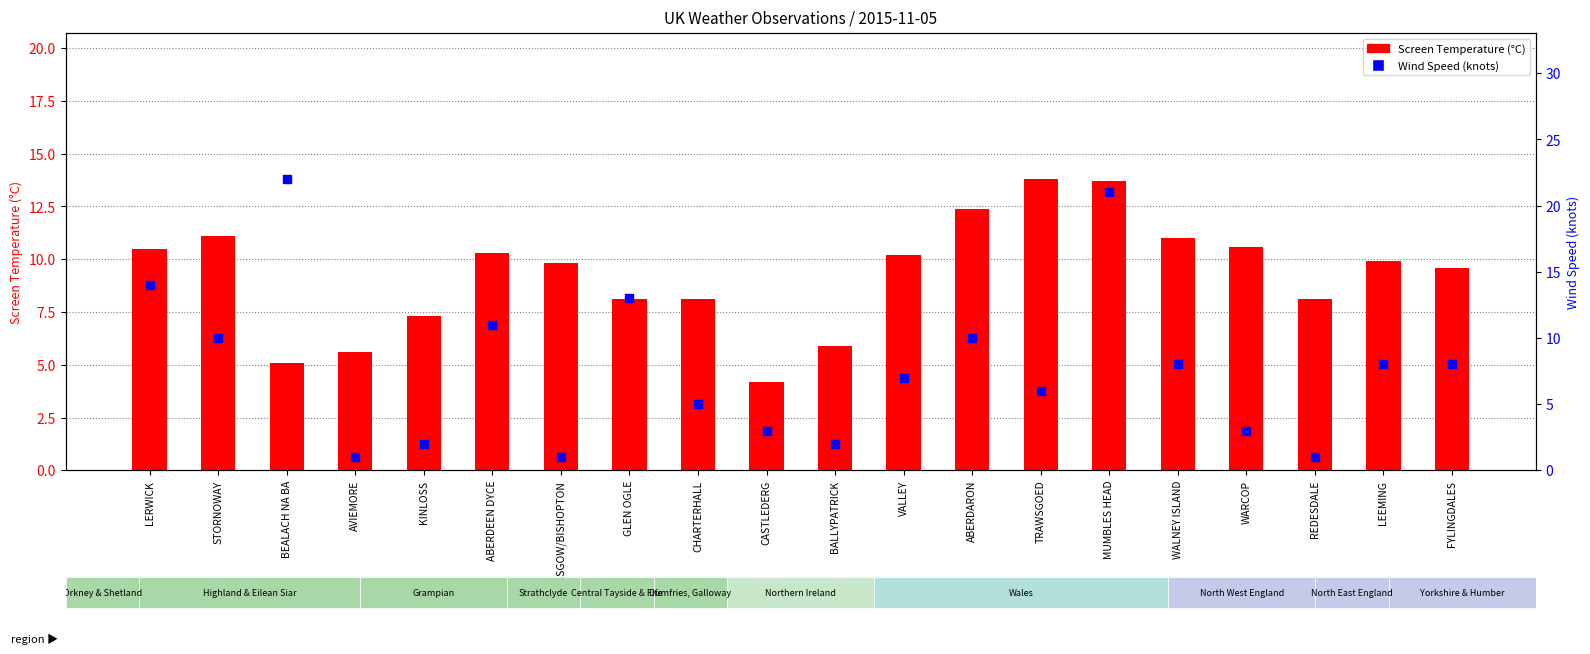

Which series contains the highest Y value?

Wind Speed (knots)